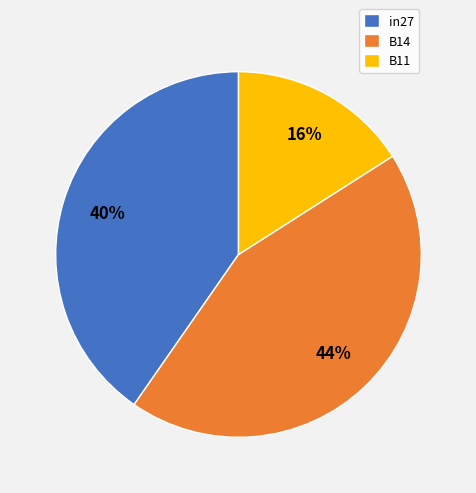

What is the ratio of the value at B11 to the value at B14?

0.4